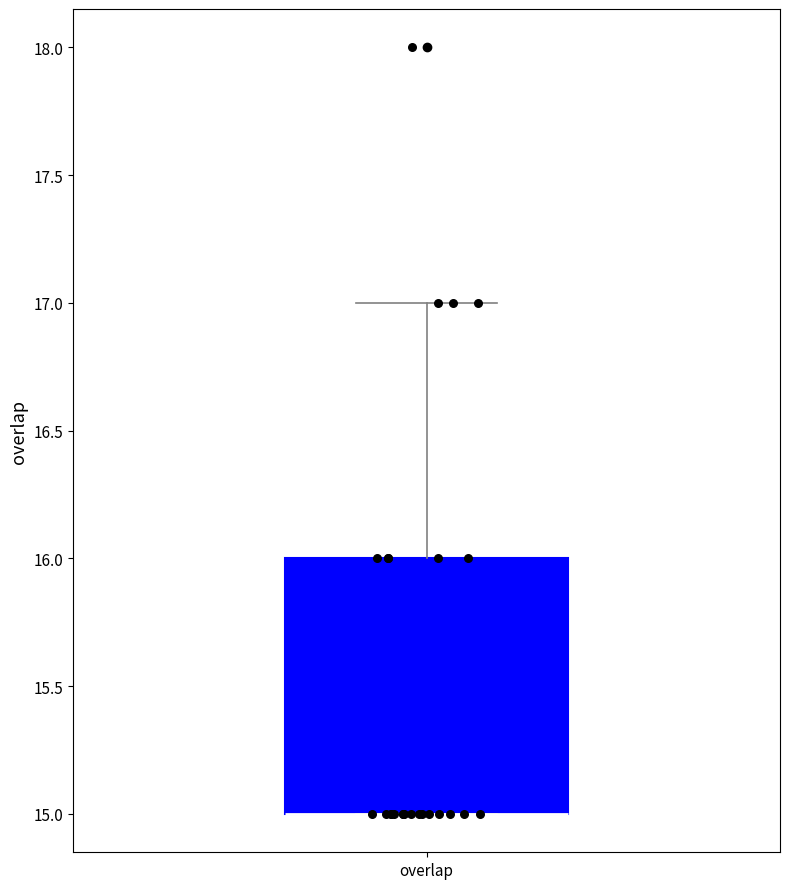

Where is the lower edge of the box for overlap on the y-axis? The values are not printed on the chart, so give them approximately, as read against the axis.

15